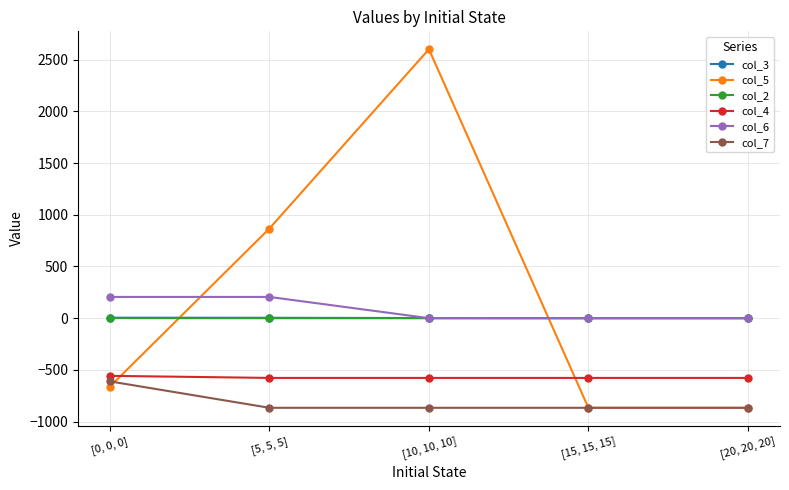

What is the sum of the col_5 values at [0, 0, 0] and [10, 10, 10]?

1939.2